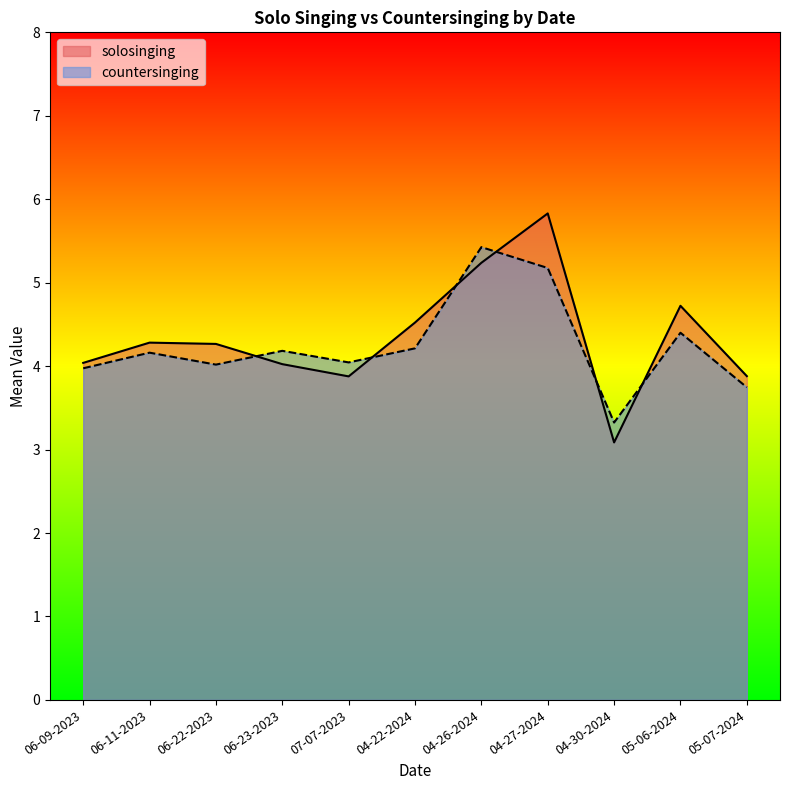

What is the average value of the solosinging series?

4.3